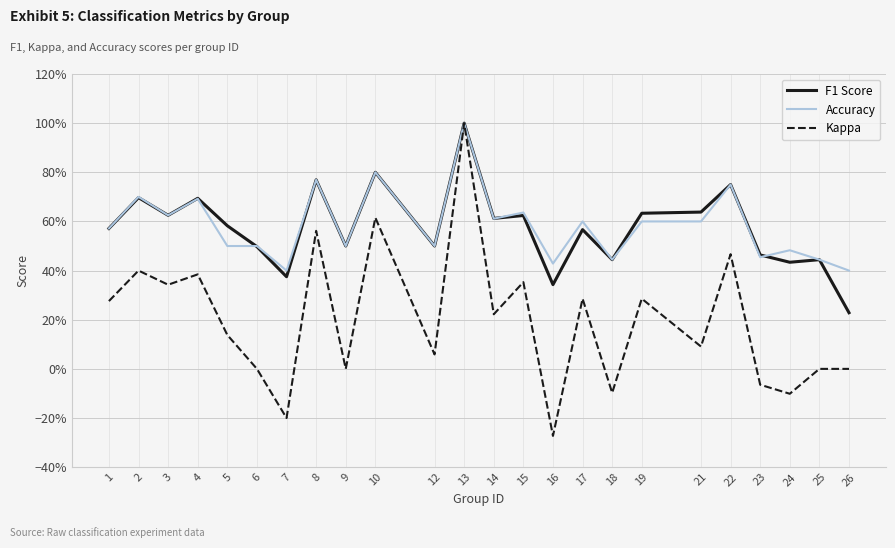

Is it true that Kappa equals 0.1 at 17?

False